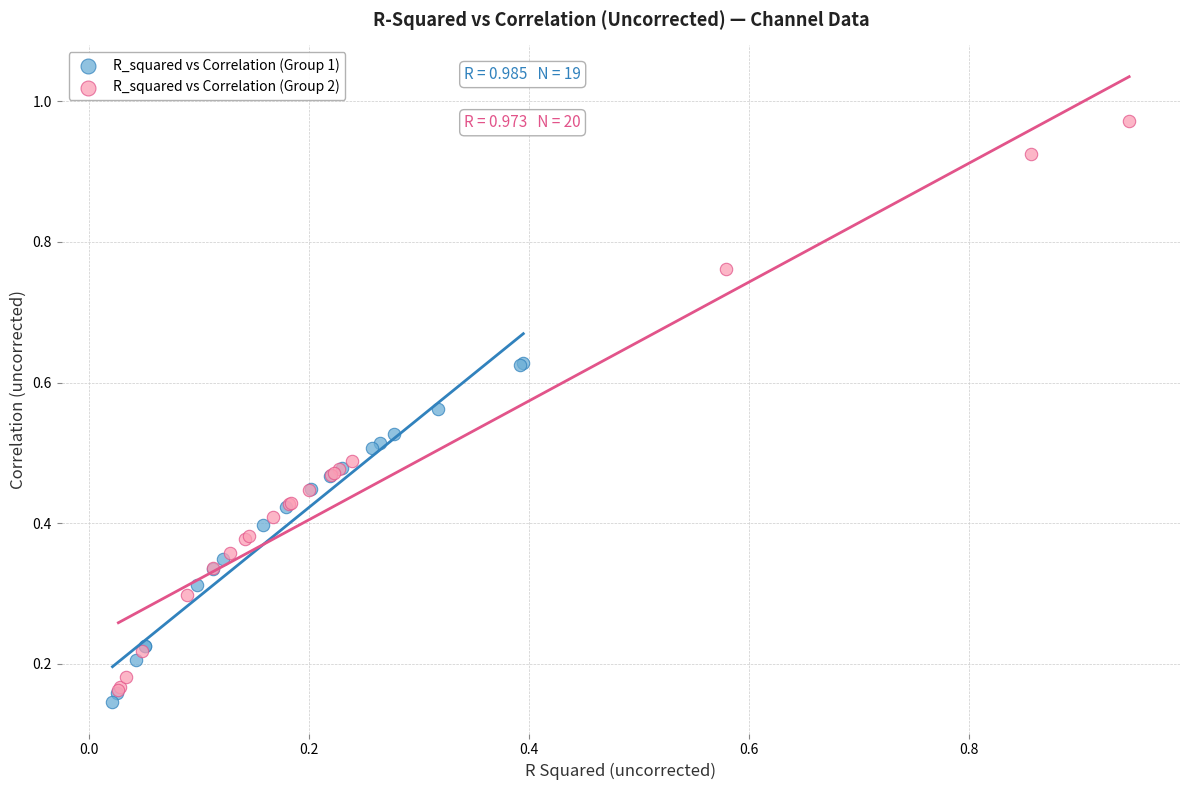

Which series reaches the minimum Y coordinate?

R_squared vs Correlation (Group 1)